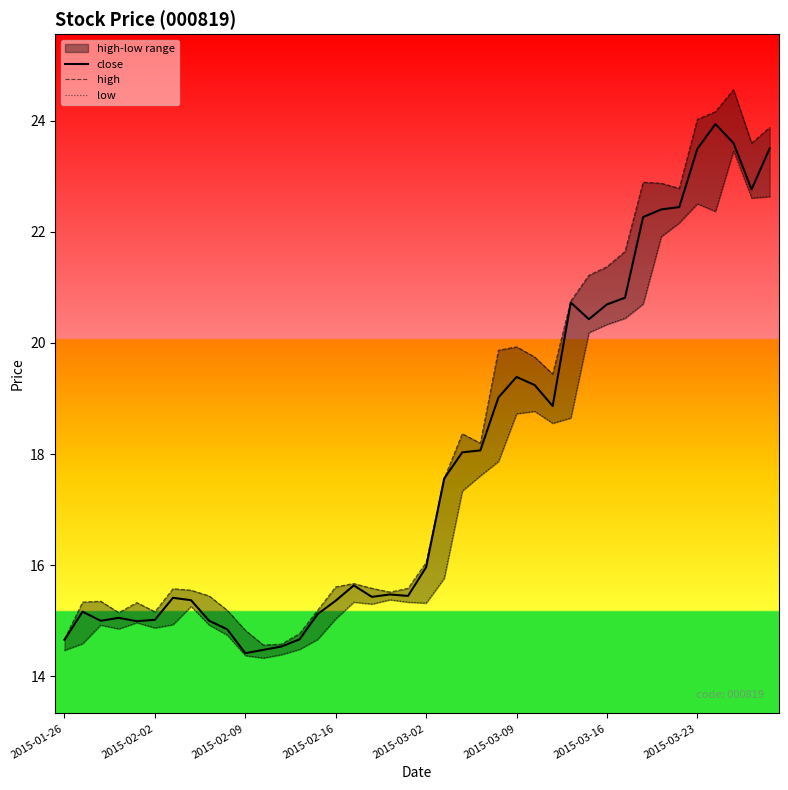

True or false: close has a value of 7.8 at 2015-02-09.

False